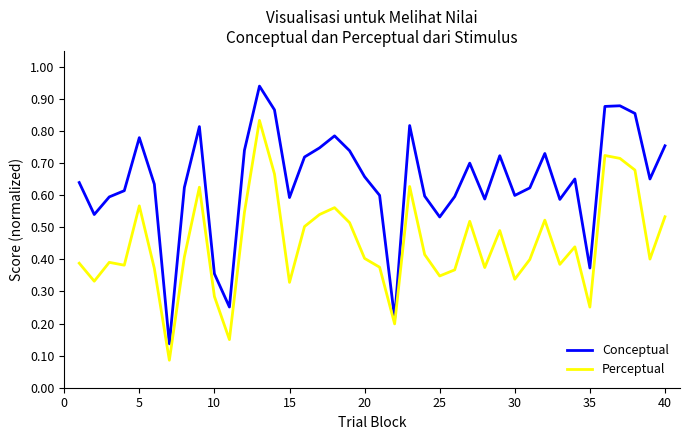

True or false: Perceptual and Conceptual cross at least once.

False